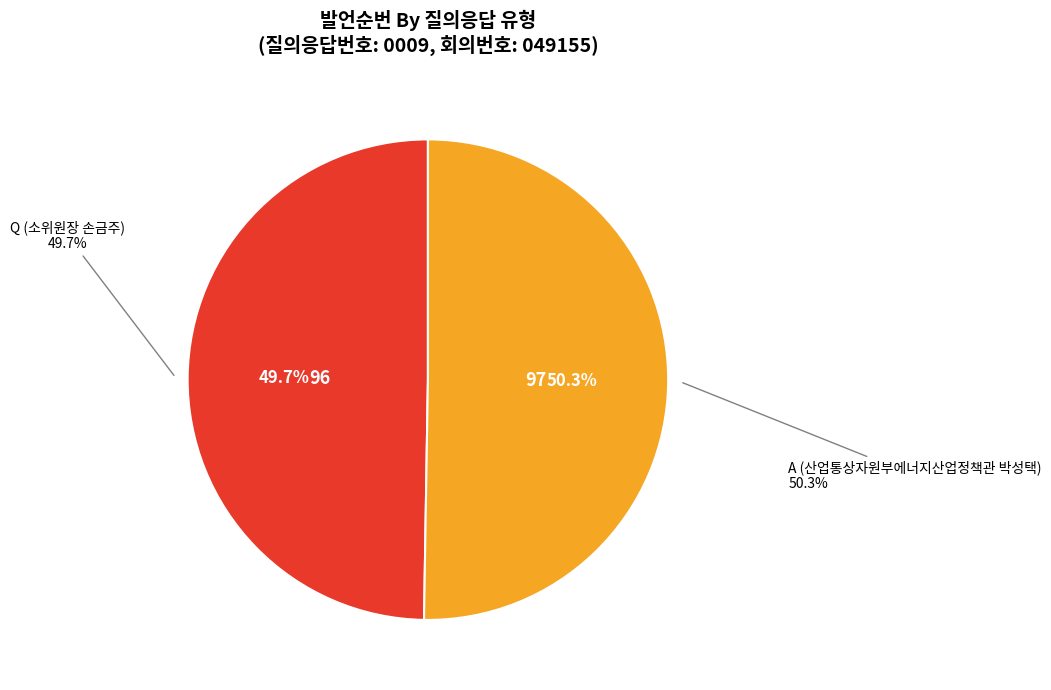

What is the largest slice in the pie chart?

A (산업통상자원부에너지산업정책관 박성택)